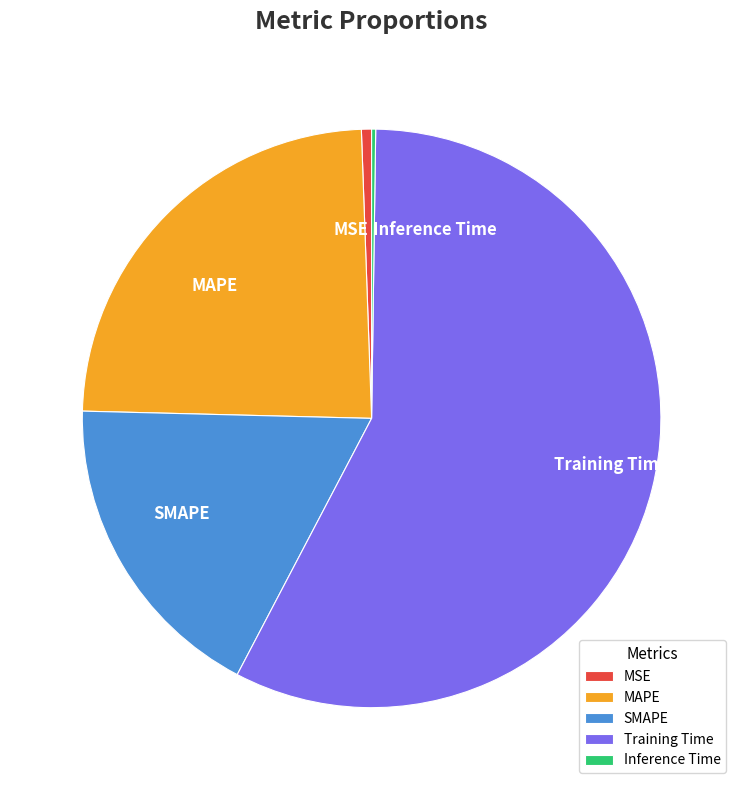

Is it true that MAPE is 33% of the pie?

False